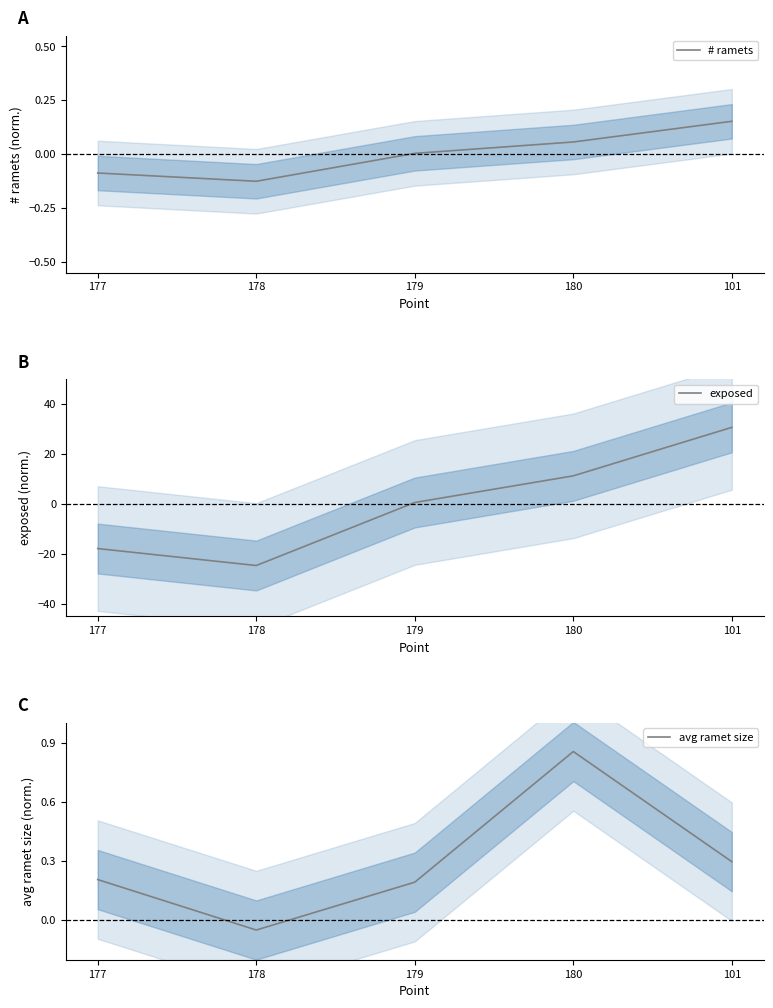

What is the sum of the # ramets values at 179 and 177?

-0.1